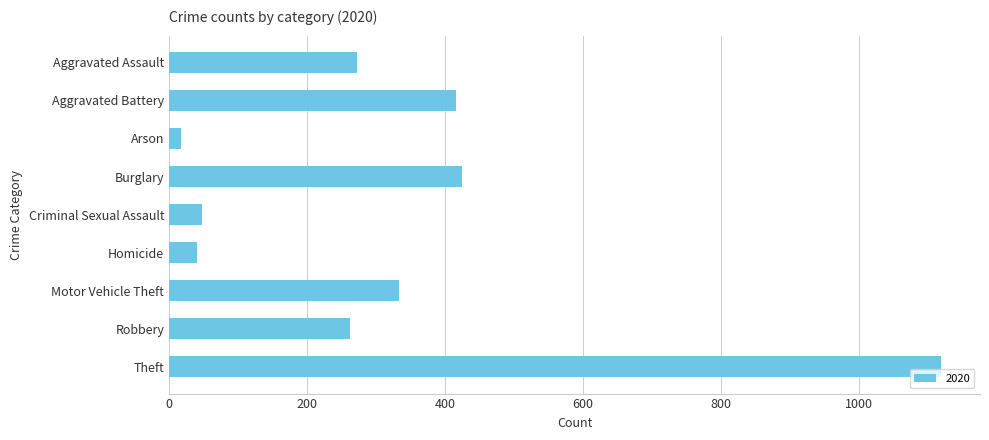

Read the value at Criminal Sexual Assault.

48